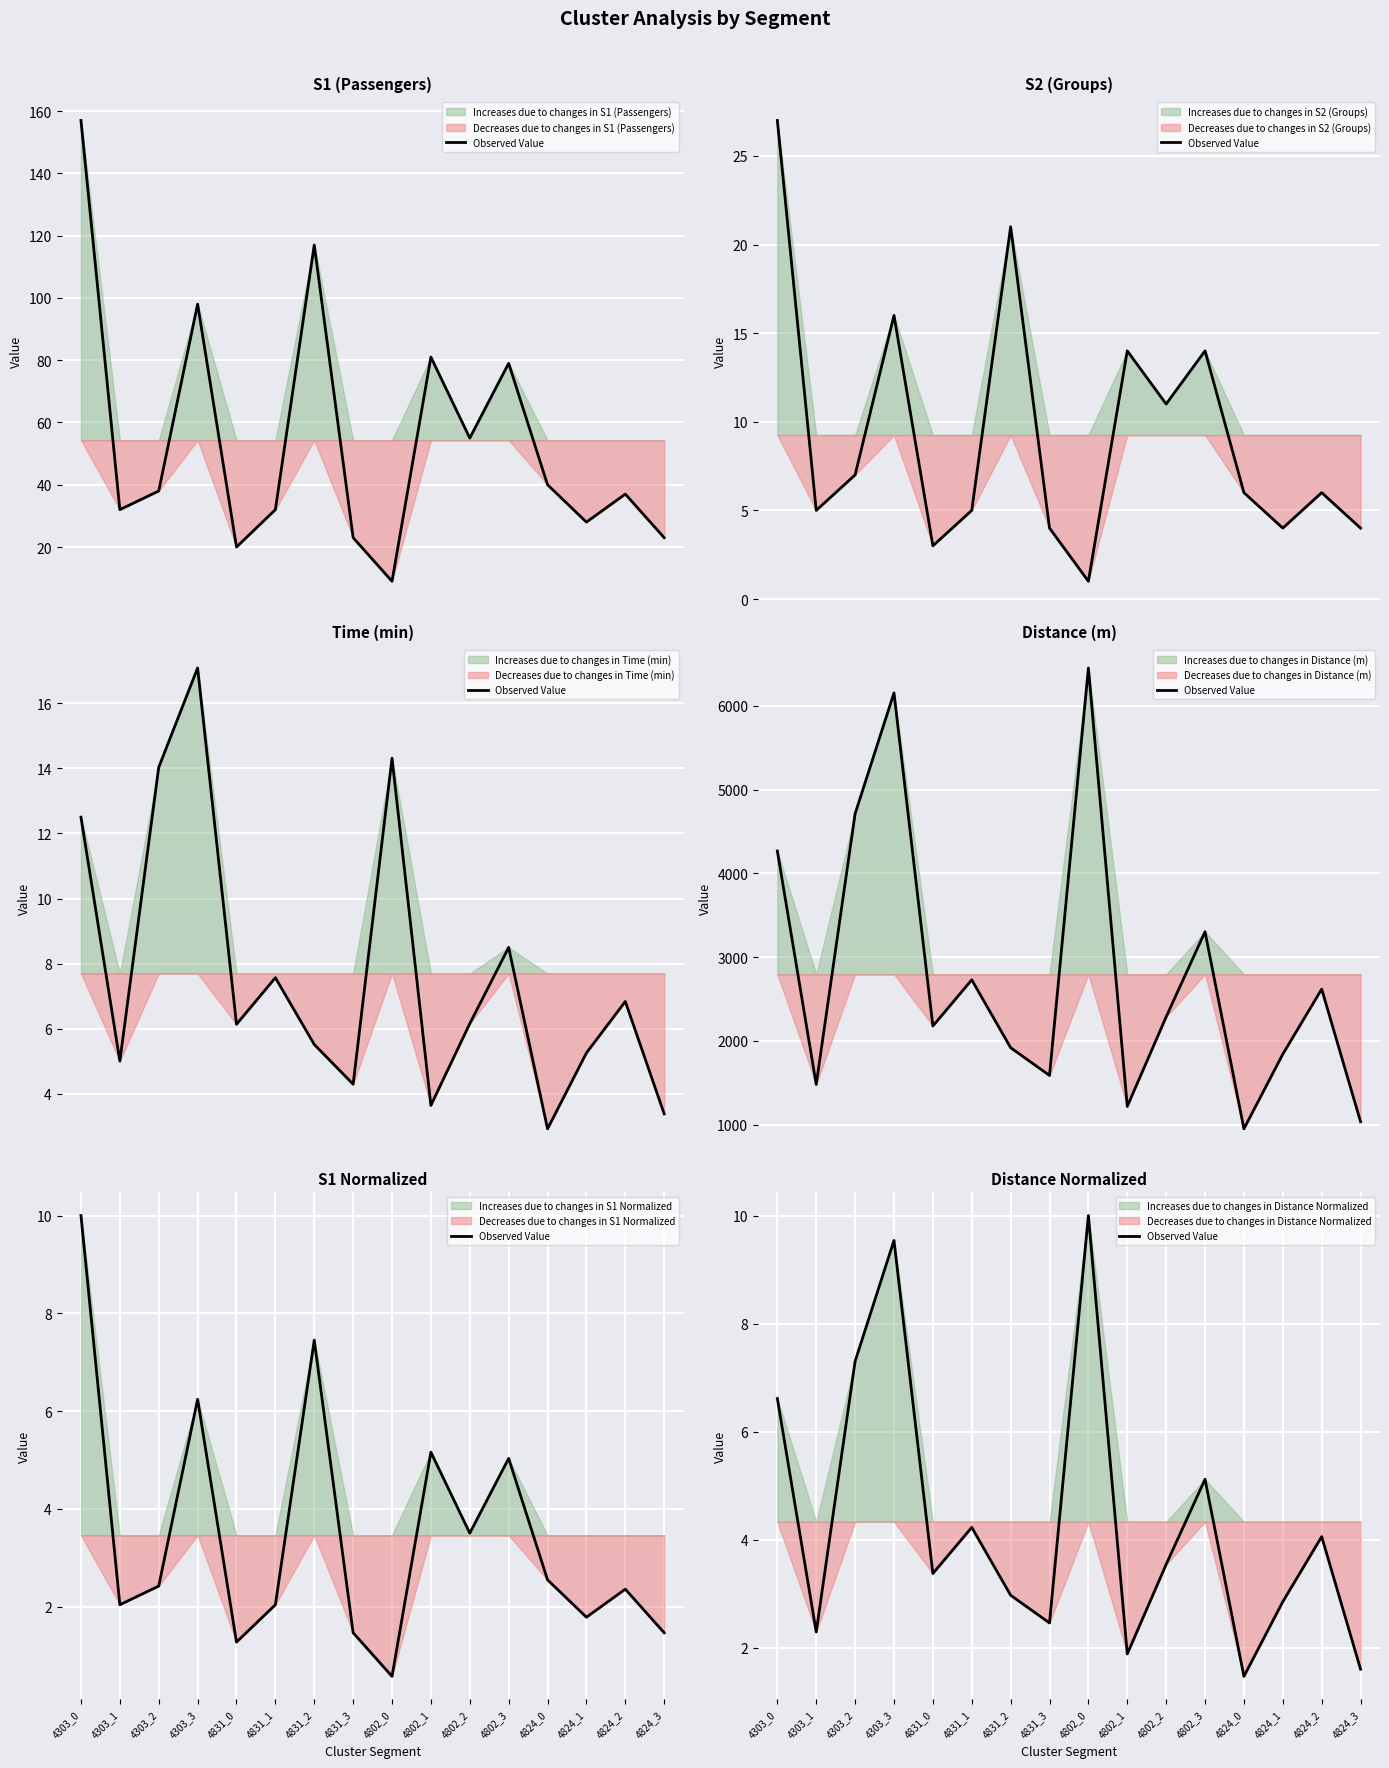

Where does the data first go above 3?

4303_0